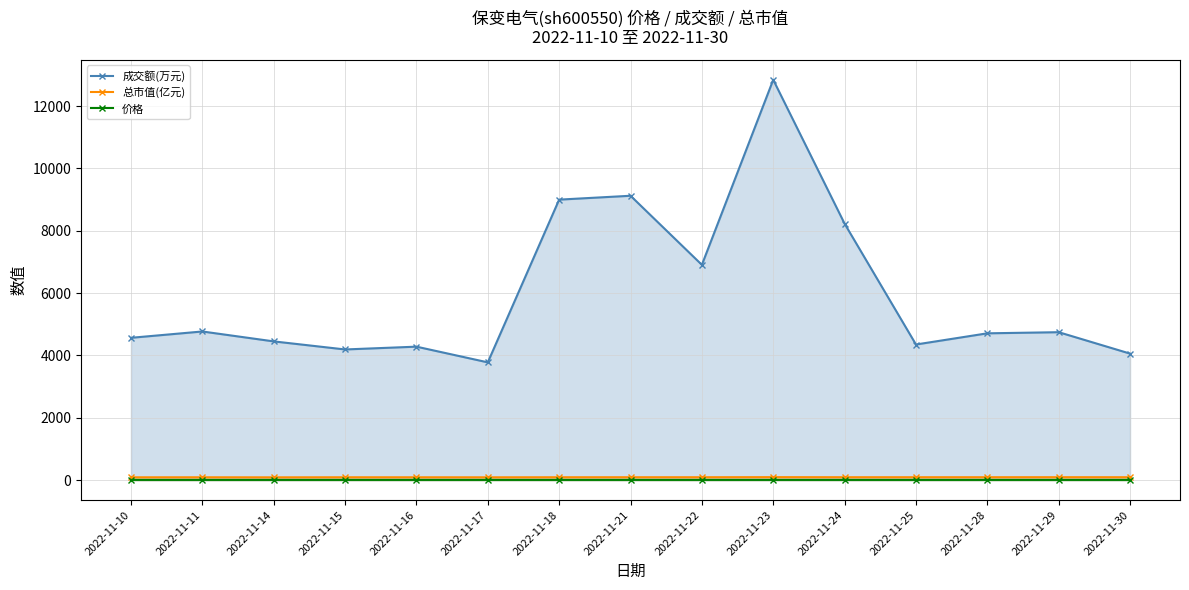

Does the chart have visible grid lines?

Yes